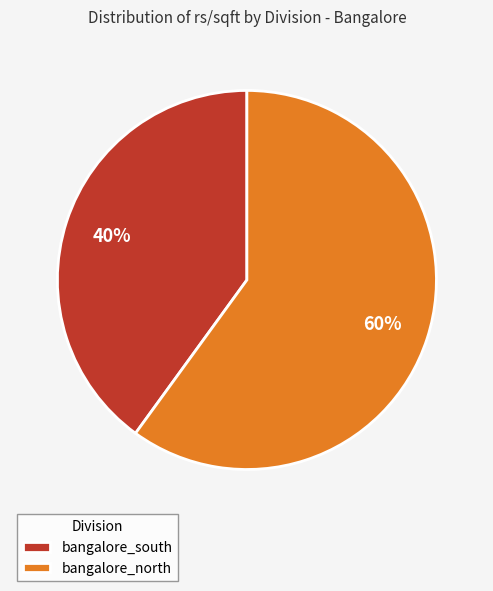

What is the ratio of the value at bangalore_south to the value at bangalore_north?

0.7